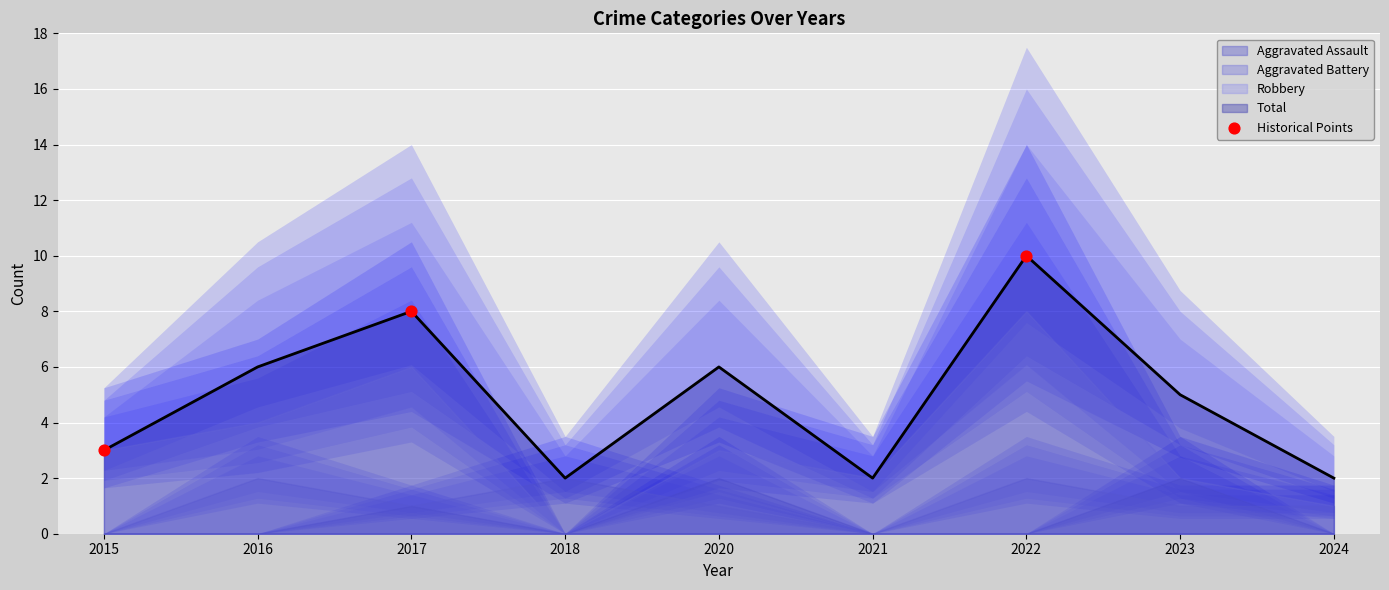

True or false: Total has a value of 1 at 2024.

False